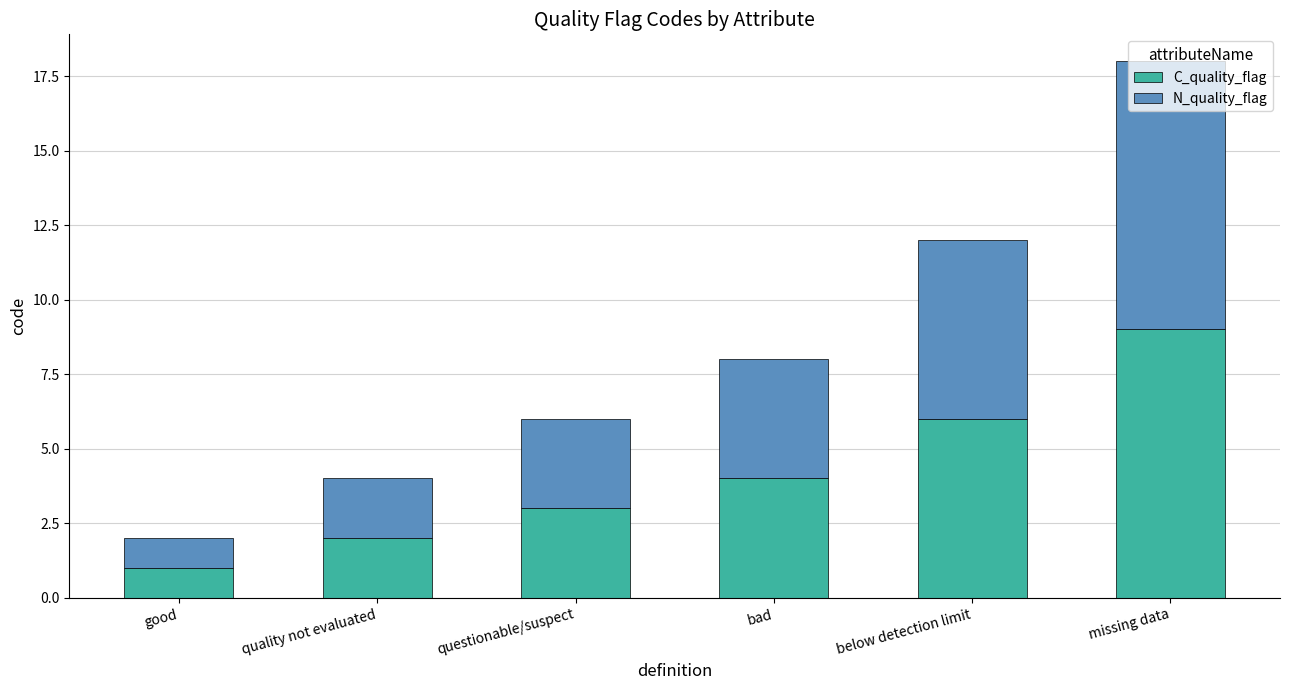

True or false: C_quality_flag has a value of 1 at quality not evaluated.

False